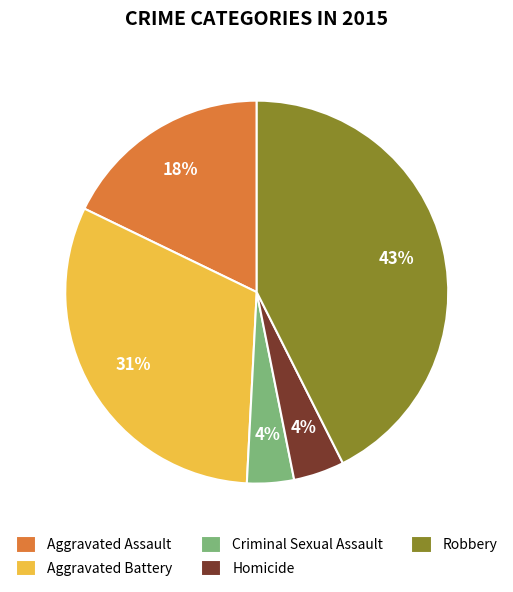

To the nearest percent, what percentage of the pie is Aggravated Assault?

18%